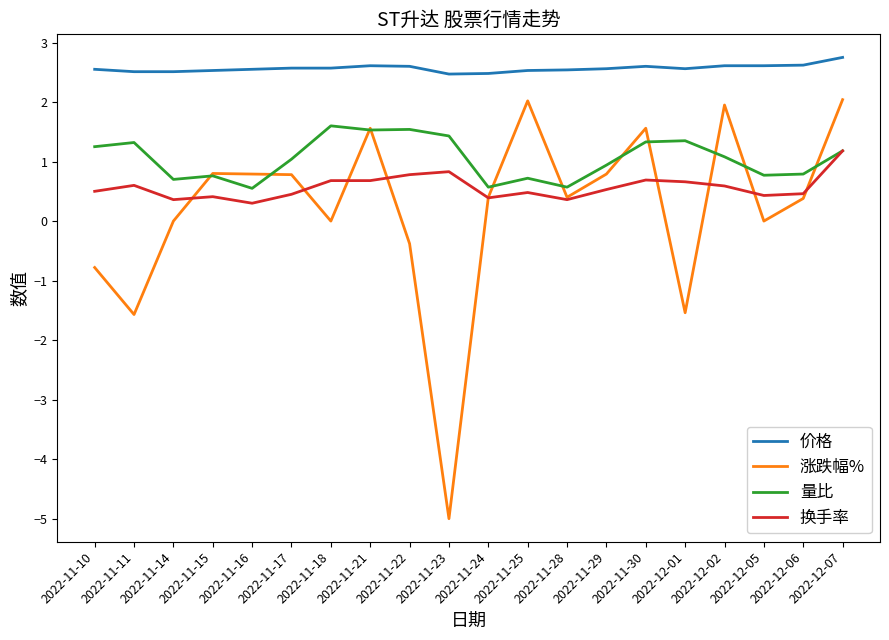

What is the total value across all series at 2022-11-11?

2.9